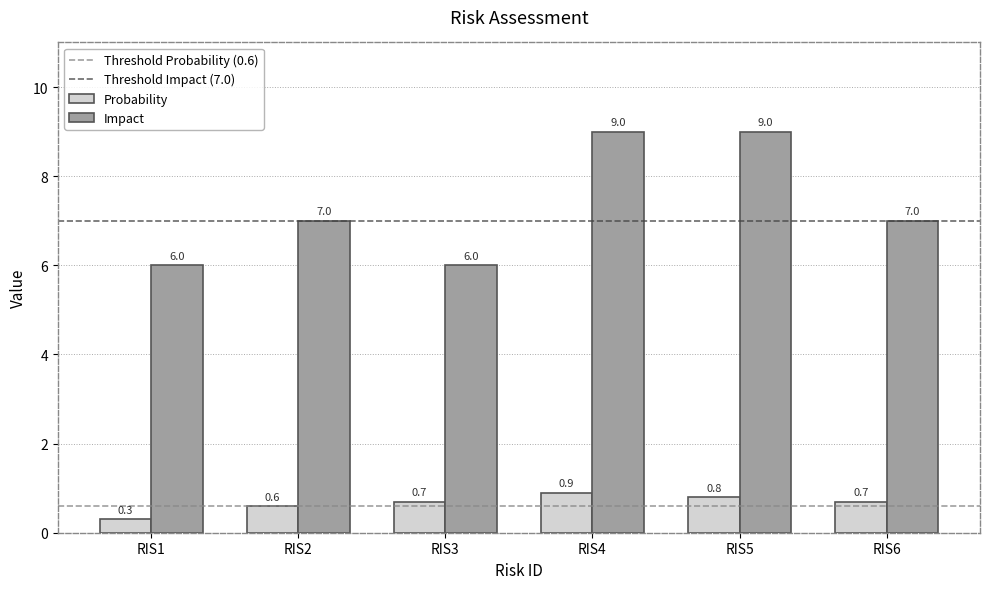

What is the maximum value for Impact?

9.0